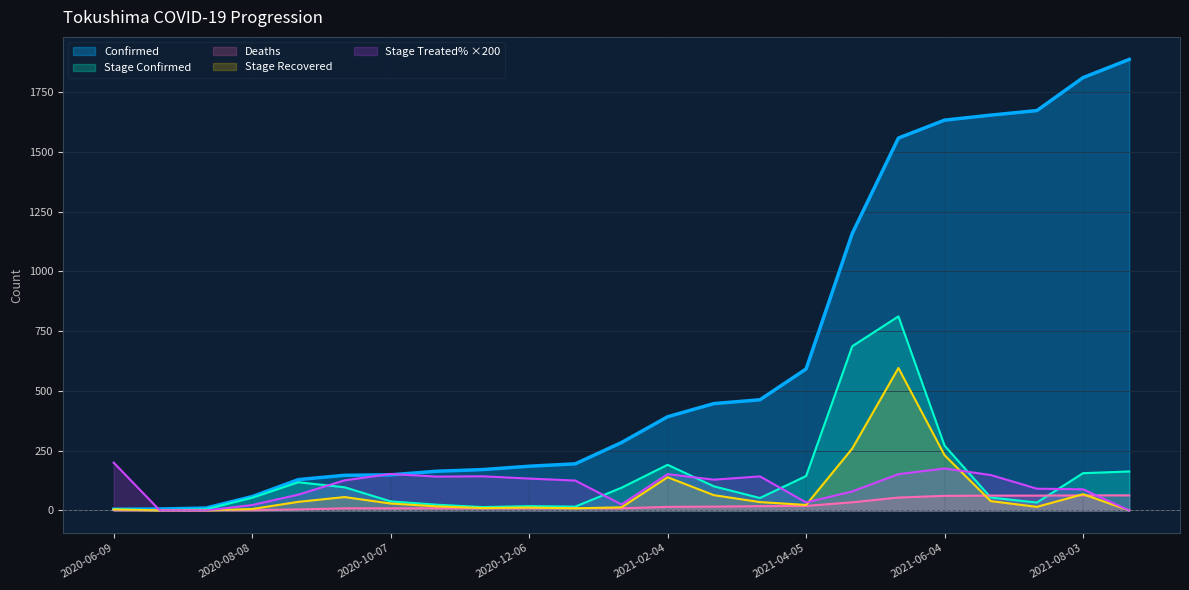

True or false: Stage_Confirmed has more than 1 points higher than both neighbors.

True